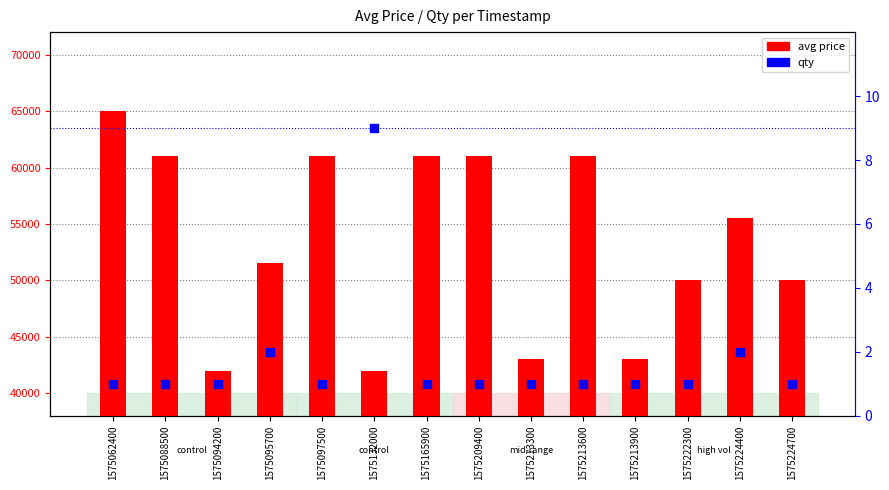

Which series has the largest Y range (max minus min)?

avg price